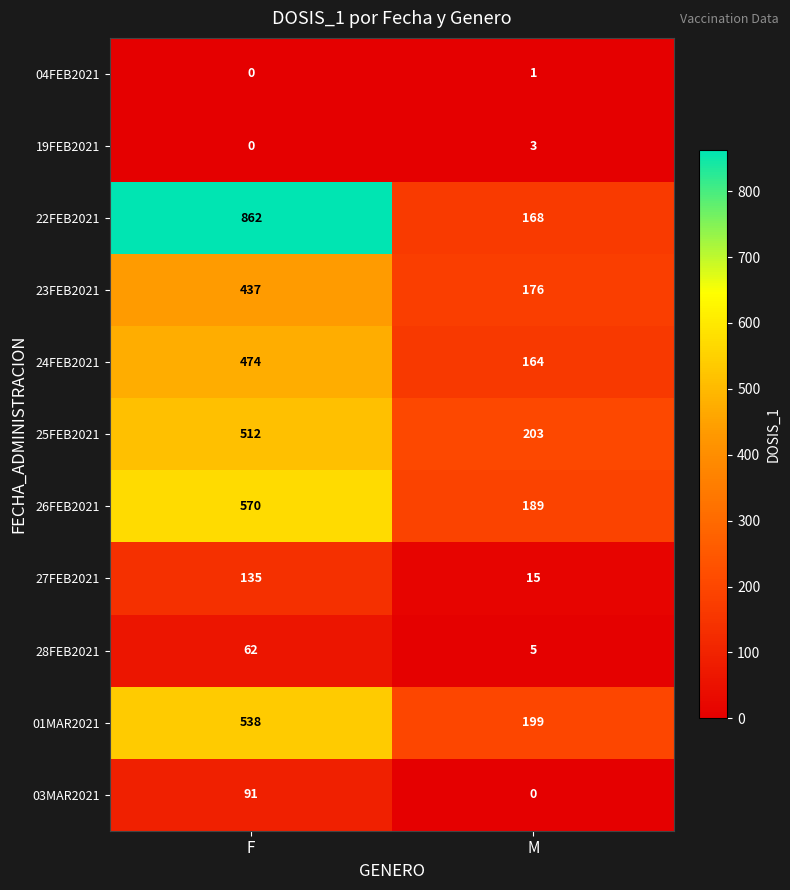

What value does the 01MAR2021 series have at F, to the nearest 50?

550